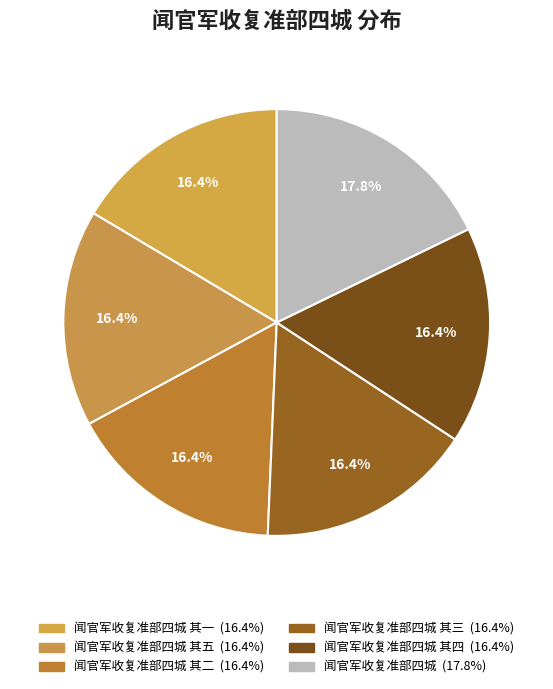

How many segments does this pie chart have?

6